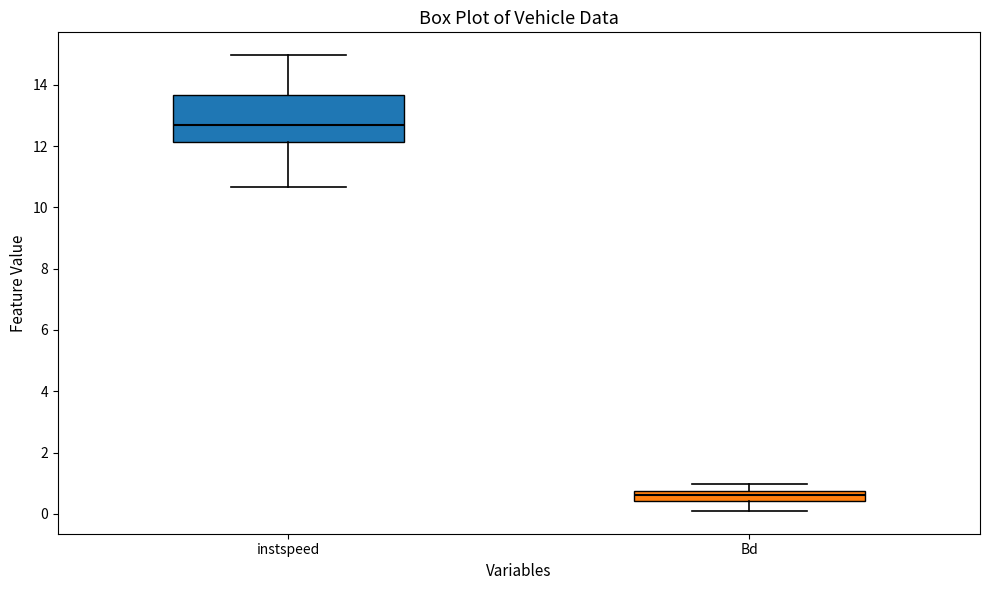

Reading left to right, transcribe this box plot: for each box, give where its median line is, the range the box spans, and where its two whiskers end, as read against the y-axis. The values are not printed on the chart, so give them approximately, as read against the axis.

instspeed: median 12.6, box 12.2 to 13.6, whiskers 10.6 to 15.0
Bd: median 0.6, box 0.4 to 0.8, whiskers 0.0 to 1.0